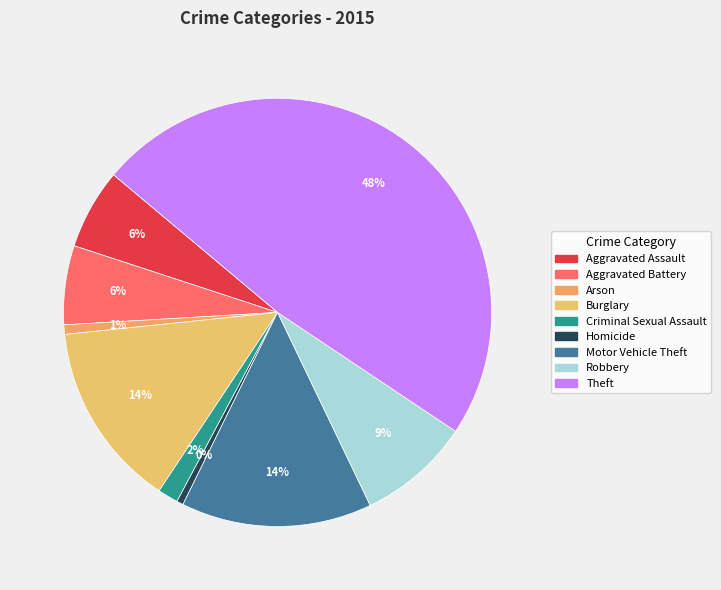

How many segments does this pie chart have?

9